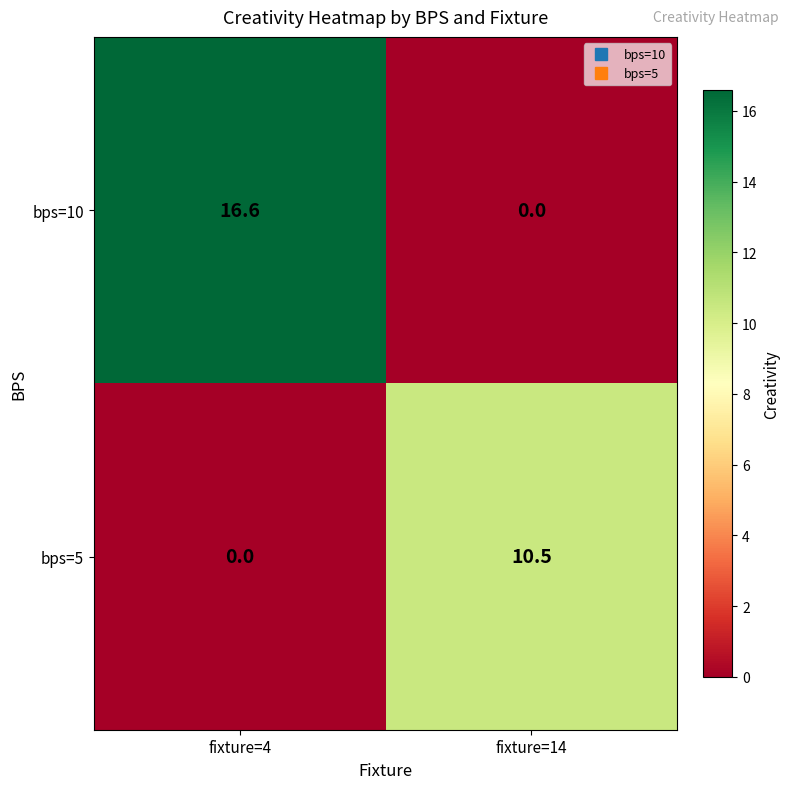

Reading left to right, list all the values displayed in this chart.

bps=10: fixture=4=16.6	fixture=14=0.0
bps=5: fixture=4=0.0	fixture=14=10.5